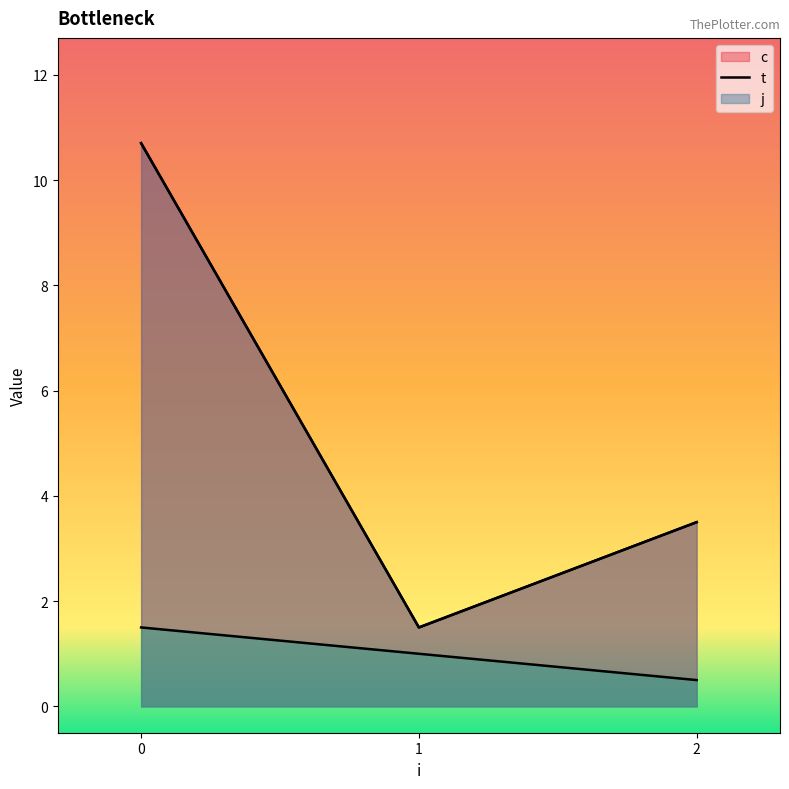

Does the chart have visible grid lines?

No